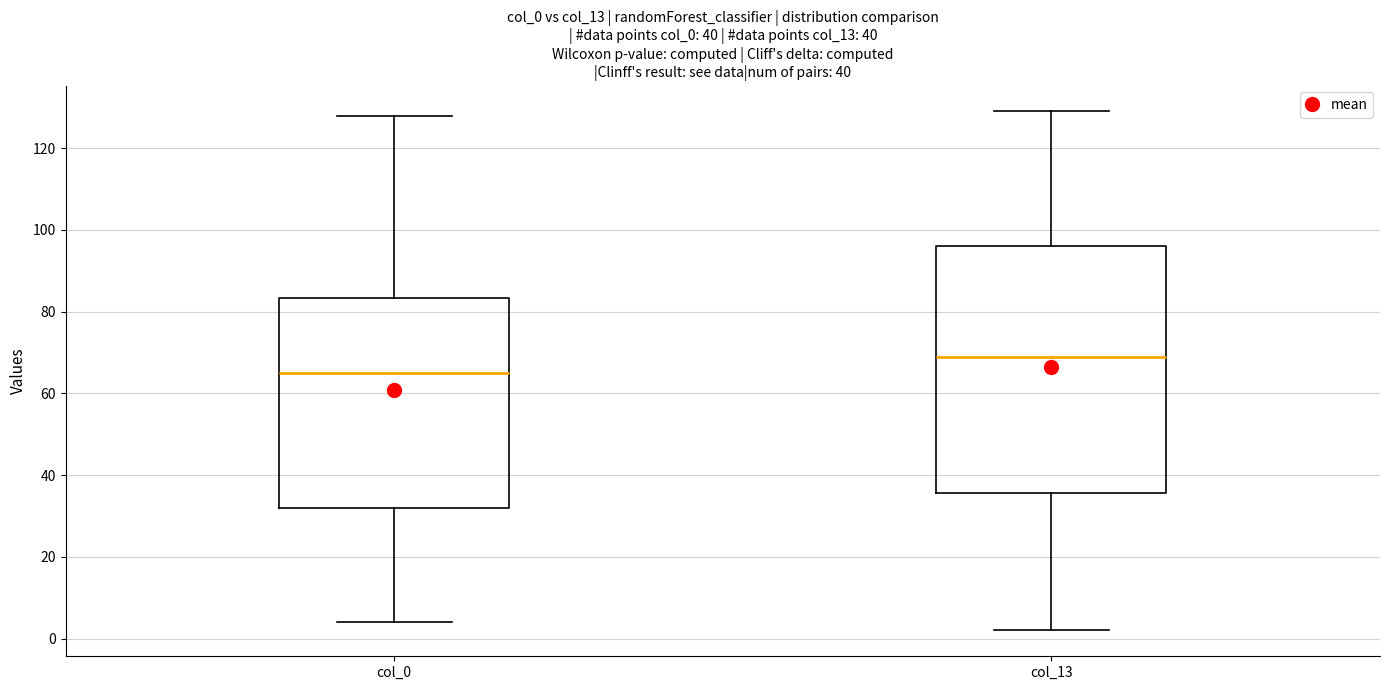

Comparing the boxes themselves (not the whiskers), which one is the tallest?

col_13